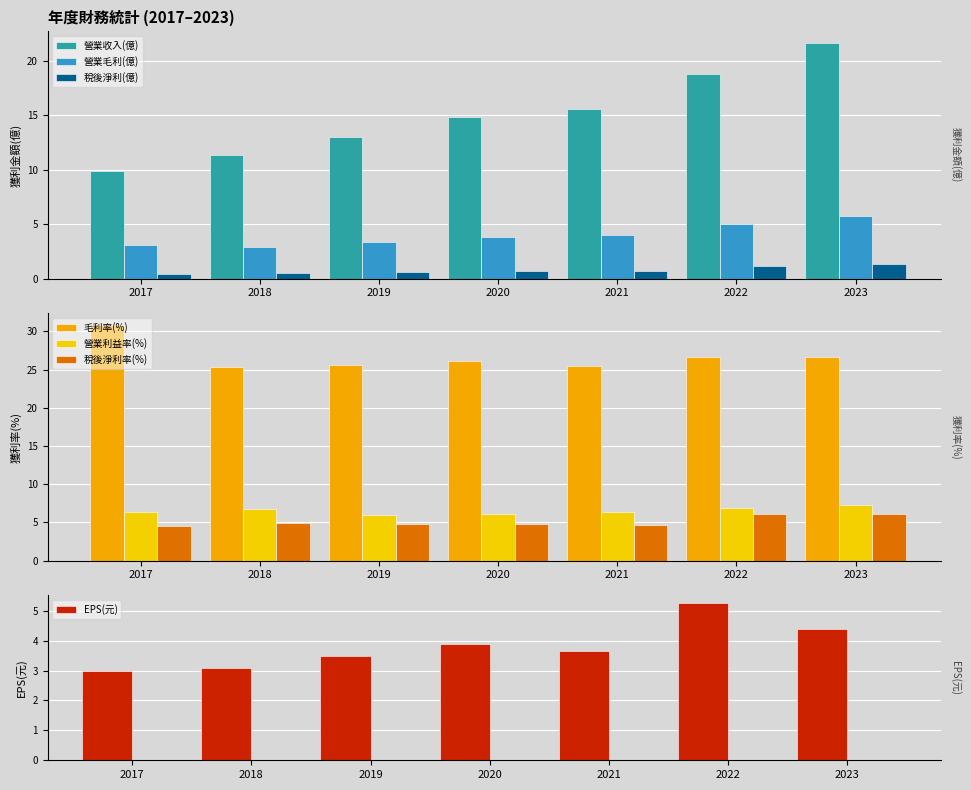

Which series has the largest total across all categories?

營業收入(億)